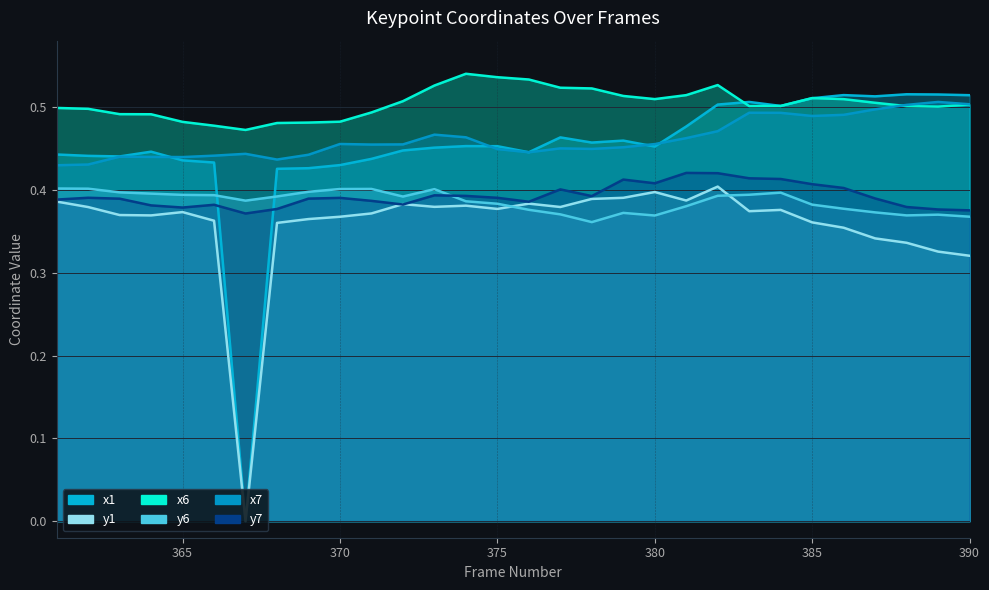

Read the x1 value at 382.

0.5